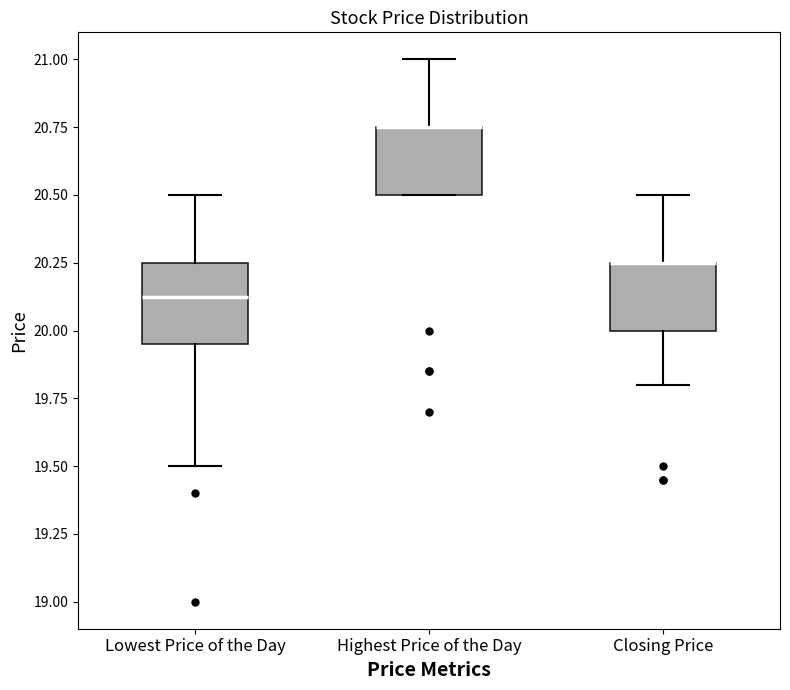

Which box is the tallest, from its lower edge to its upper edge?

Lowest Price of the Day